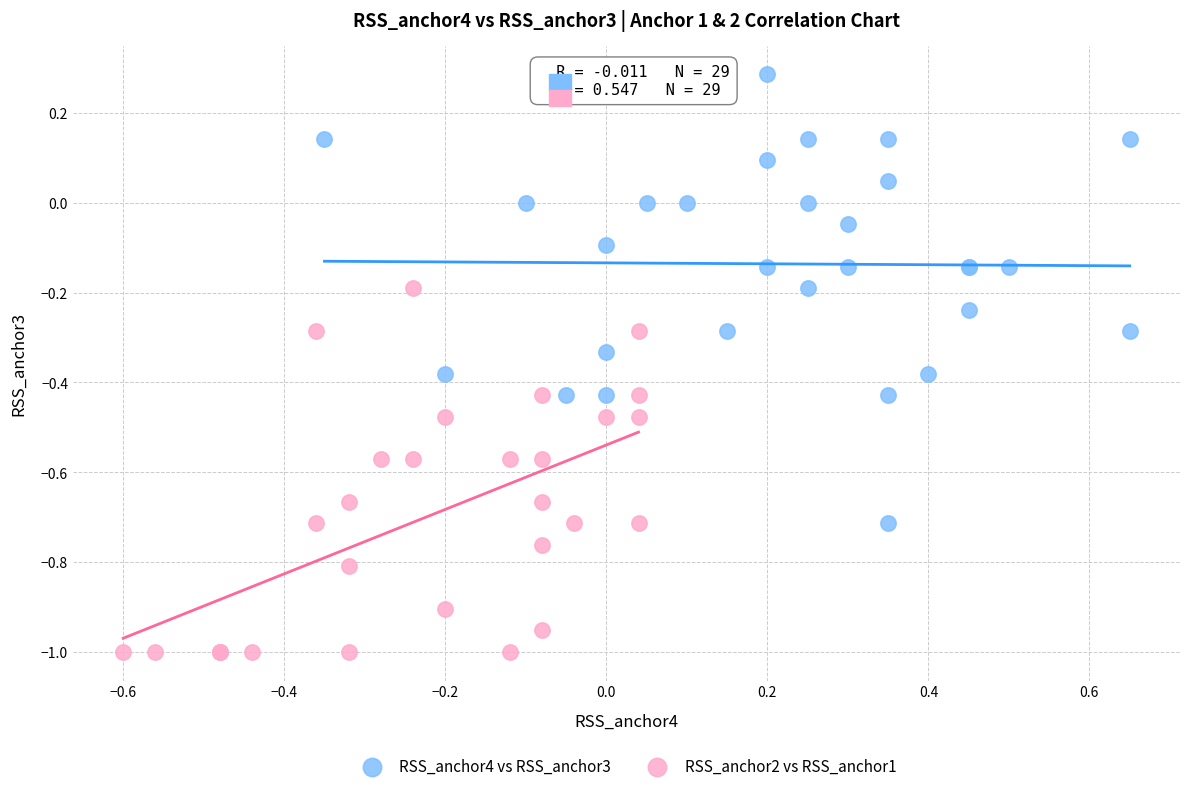

Which series contains the lowest Y value?

RSS_anchor2 vs RSS_anchor1